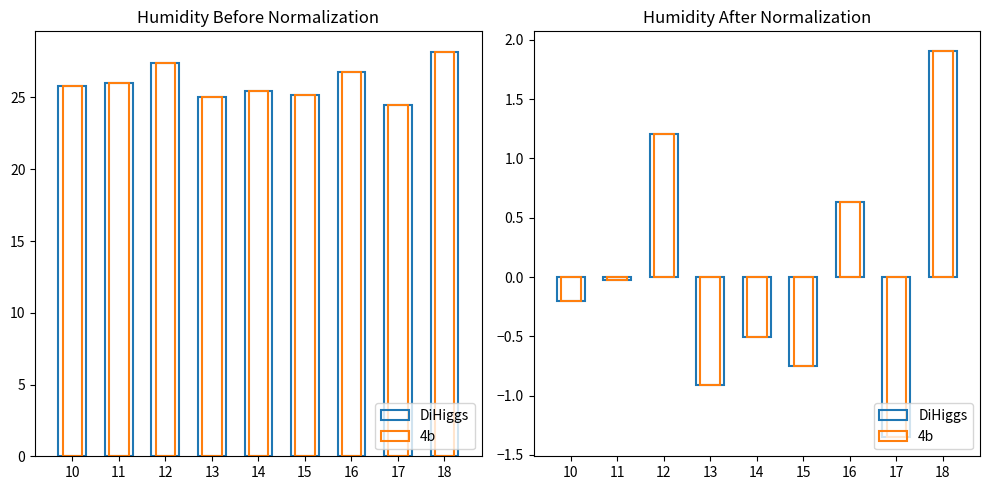

How many distinct data groups are displayed?

2